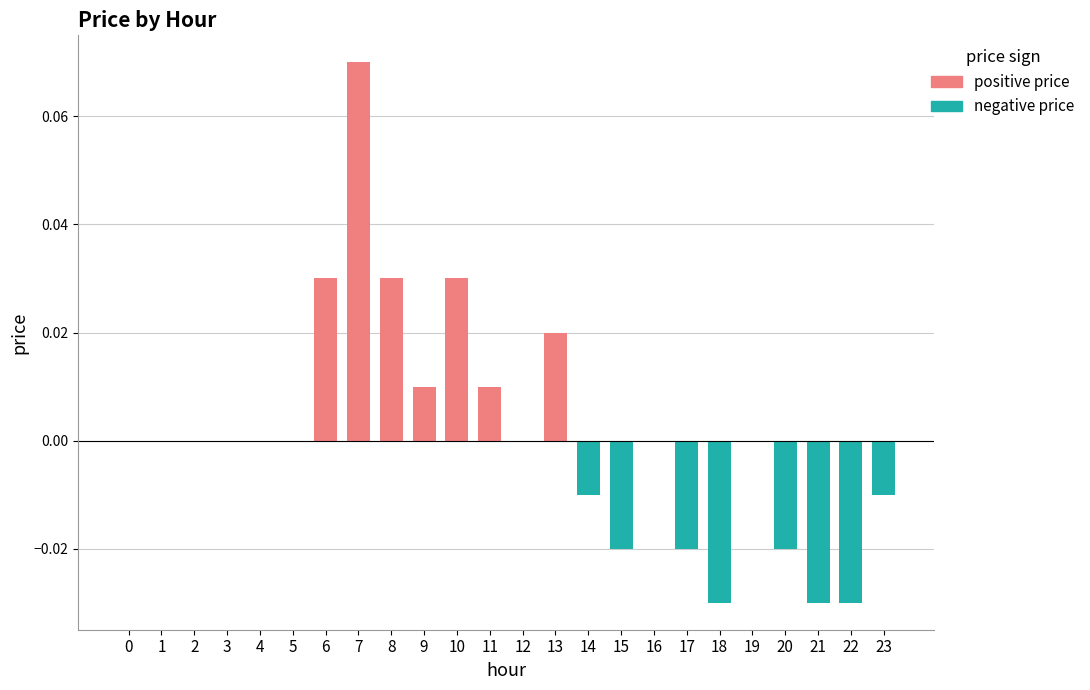

Which label corresponds to the largest value in the chart?

7